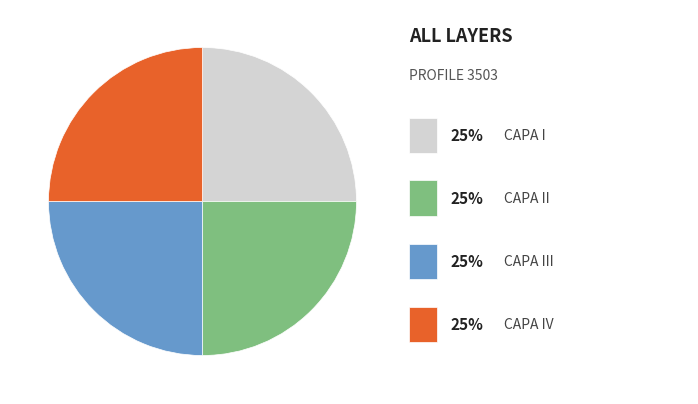

Does any single category account for the majority?

No